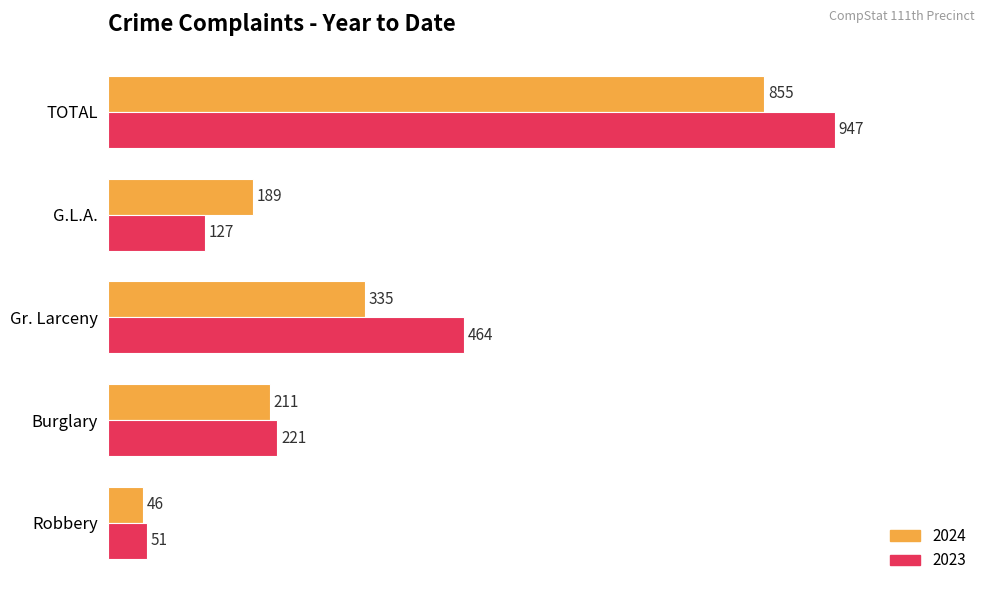

What is the lowest value of the 2024 series?

46